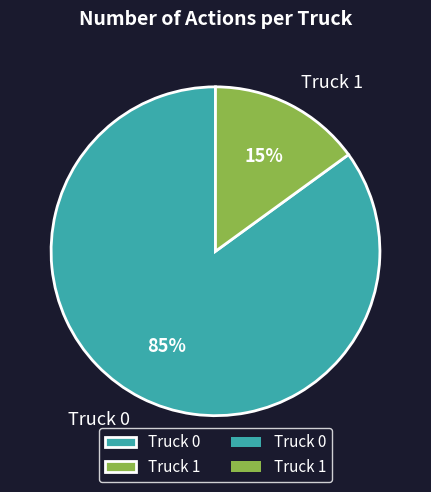

What is the ratio of the value at Truck 0 to the value at Truck 1?

5.7